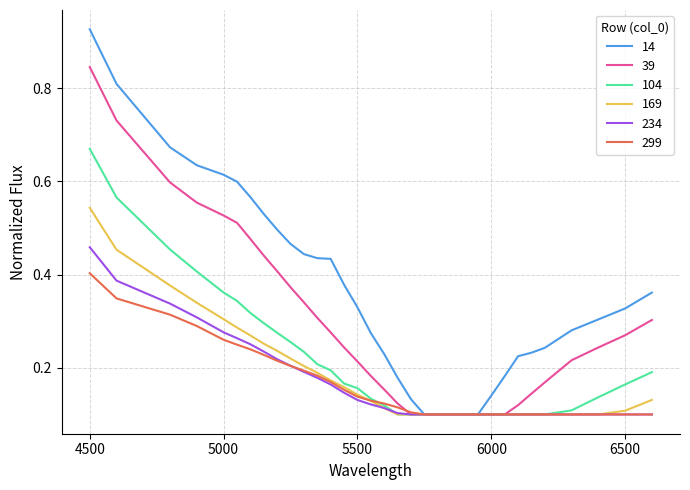

Rank the series by their maximum value, from highest to lowest.

14, 39, 104, 169, 234, 299